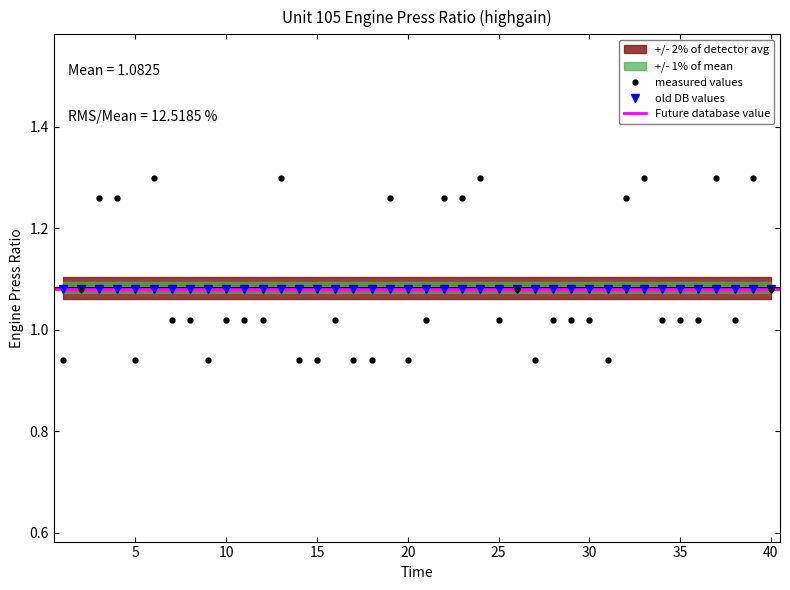

At which label is the value closest to 1?

7